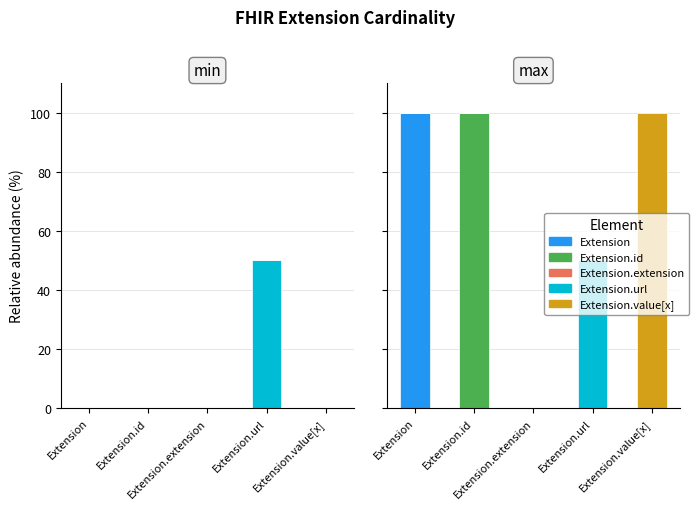

How many data points does each series have?

5